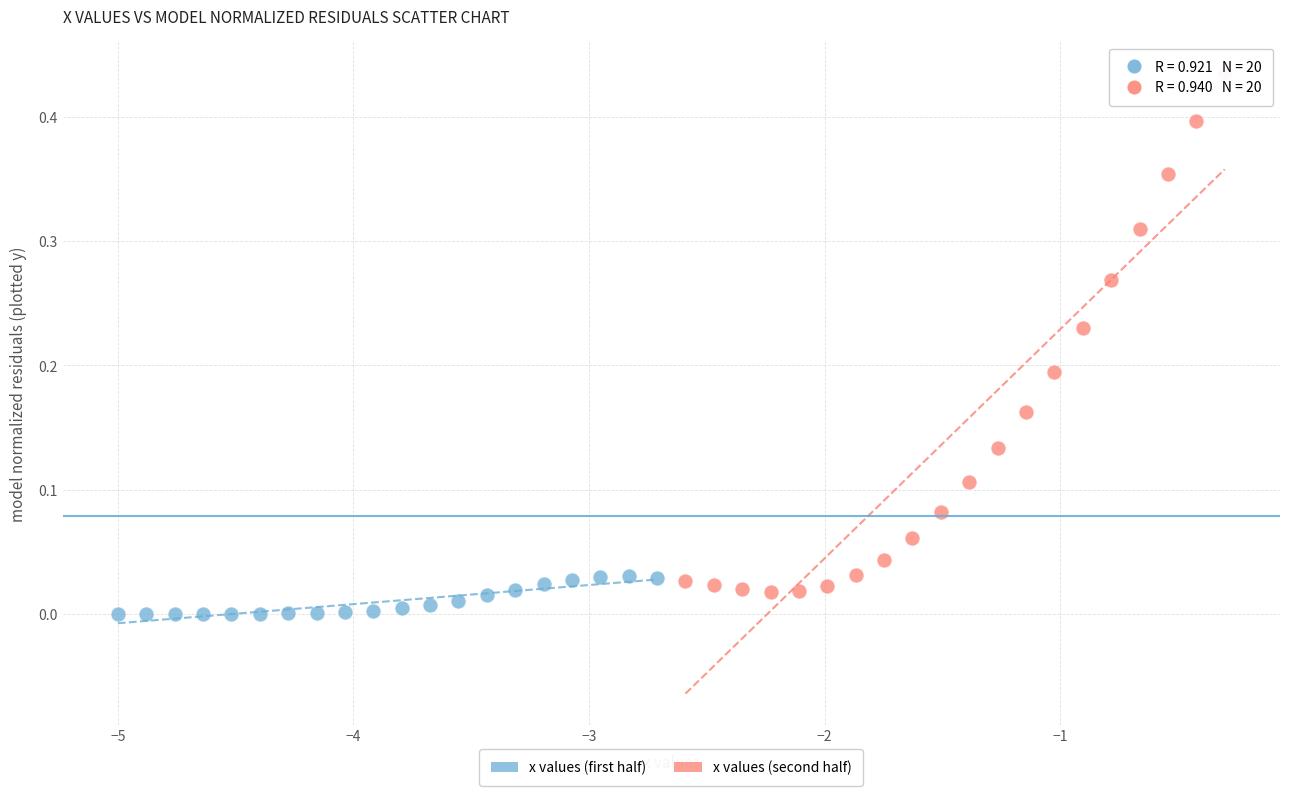

Which series has the widest spread of Y values?

x values (second half)